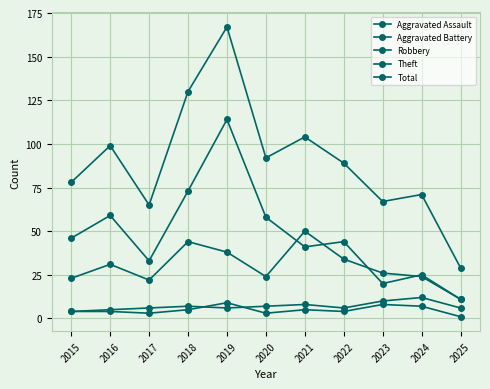

Which series has the largest total across all categories?

Total